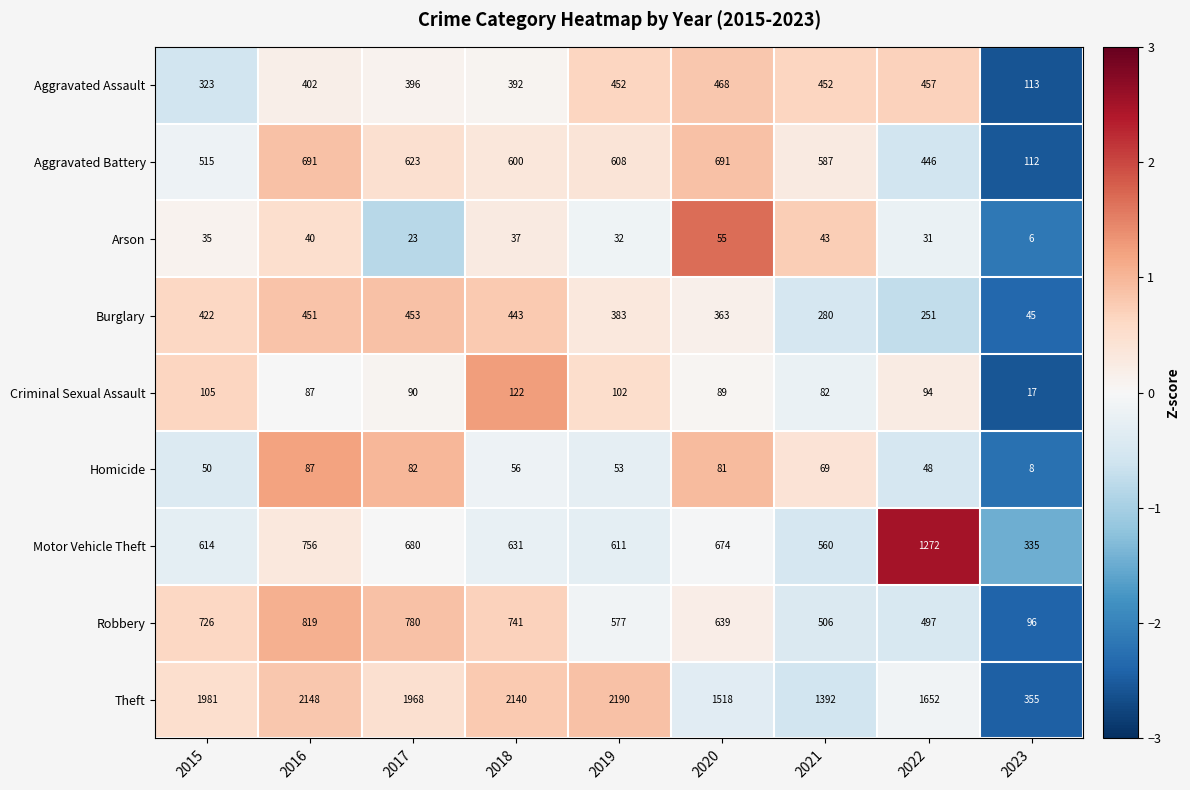

What is the approximate value of Aggravated Assault at 2018, to the nearest 5?

390